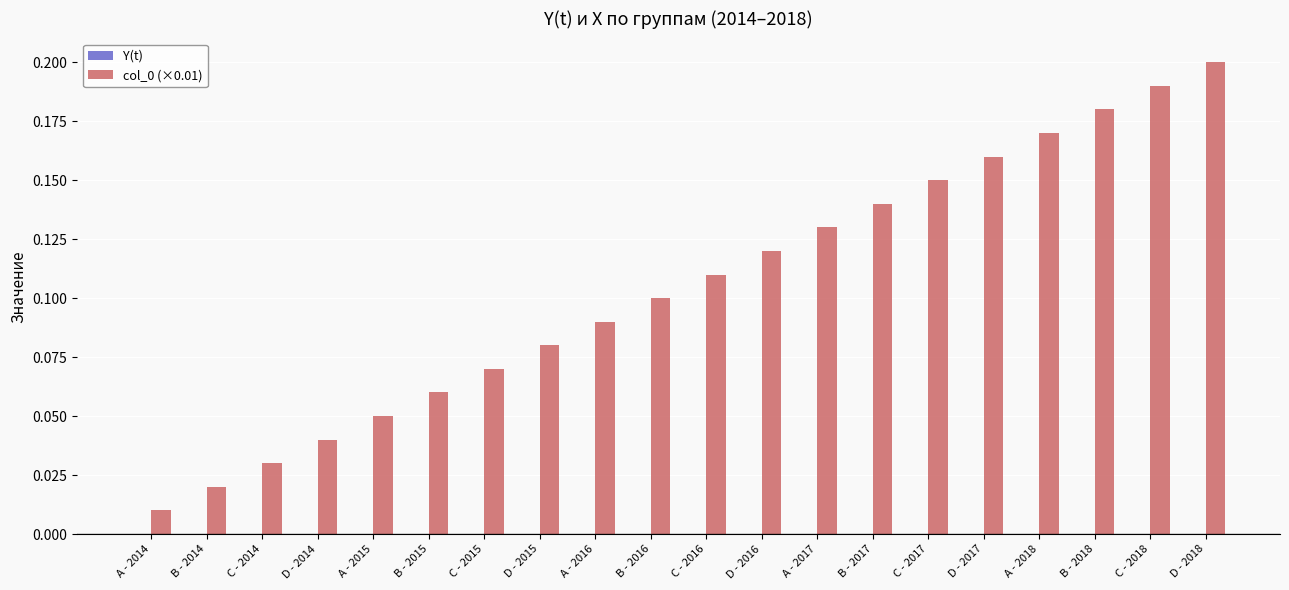

What is the change in value from A - 2016 to C - 2017?

+0.1